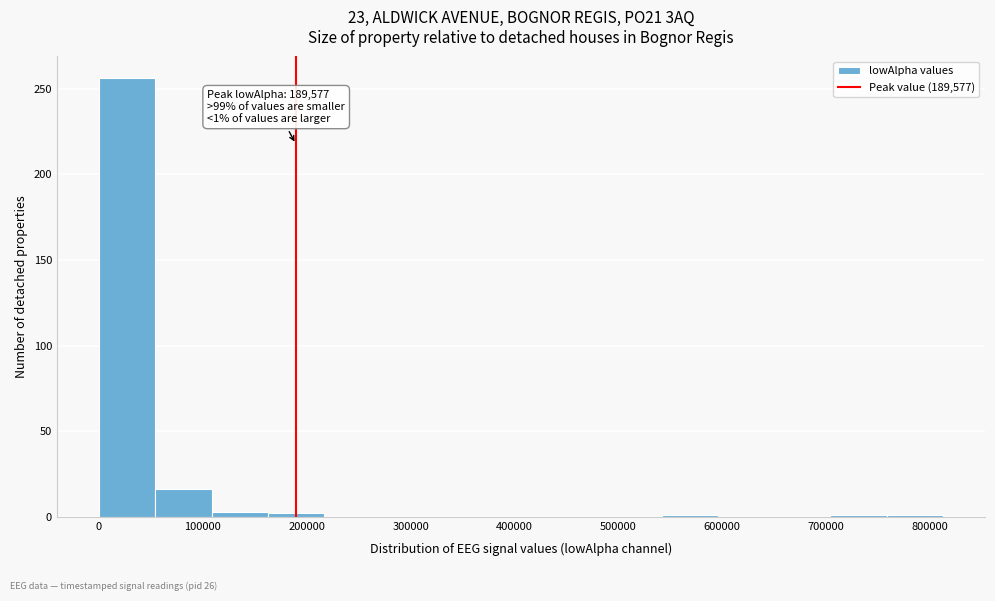

Over which range of the x-axis is the bar tallest?

0 to 50000